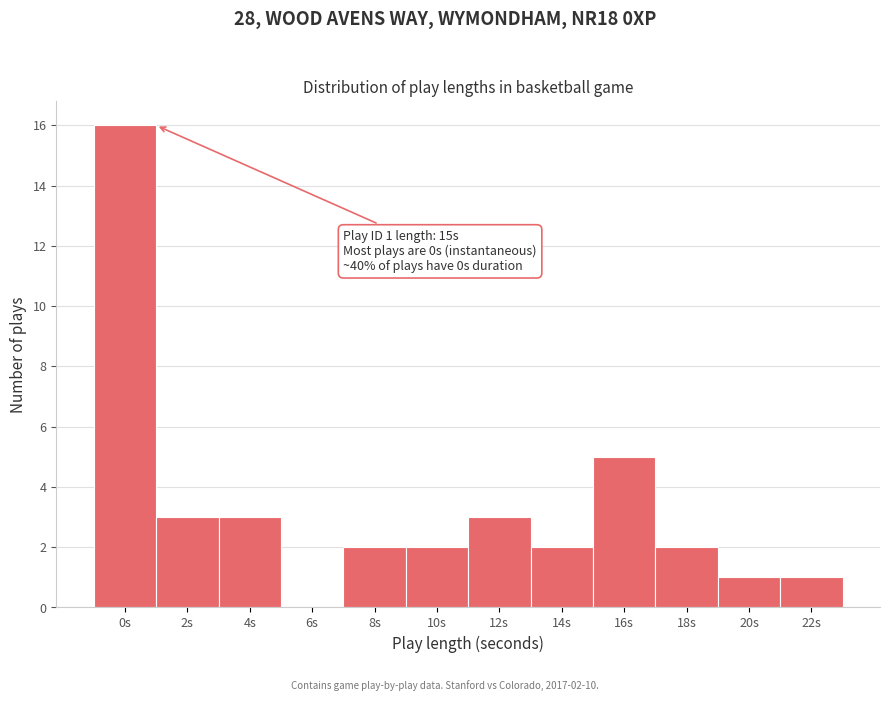

Reading left to right, what are all the values shown in this chart?

0s=16	2s=3	4s=3	6s=0	8s=2	10s=2	12s=3	14s=2	16s=5	18s=2	20s=1	22s=1